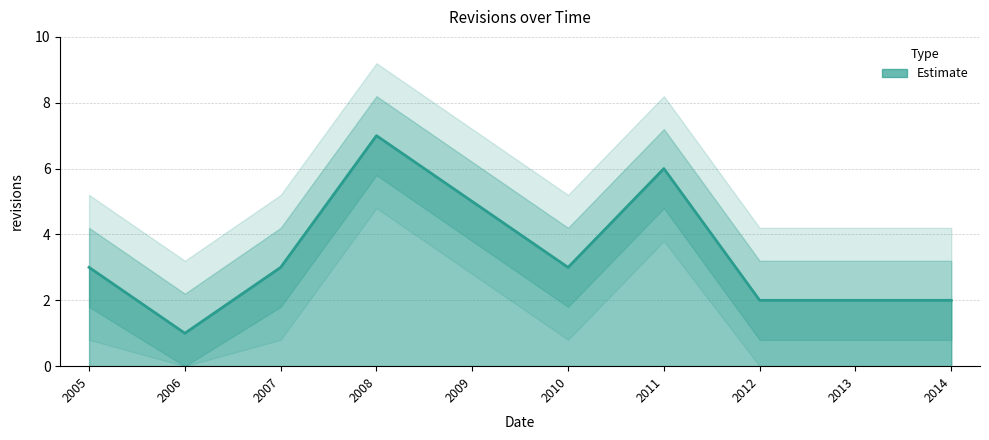

What is the smallest value displayed?

1